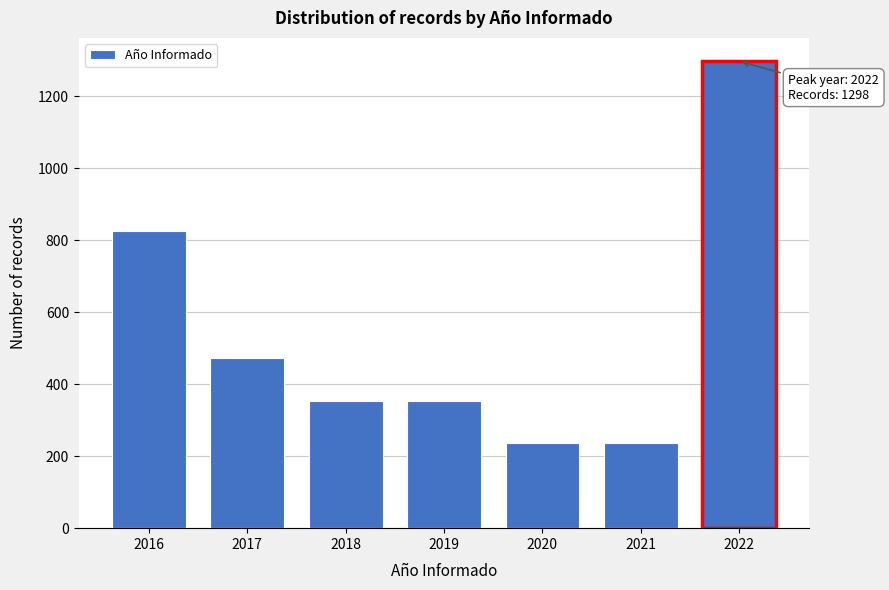

Reading right to left, list all the values displayed in this chart.

1298	236	236	354	354	472	826